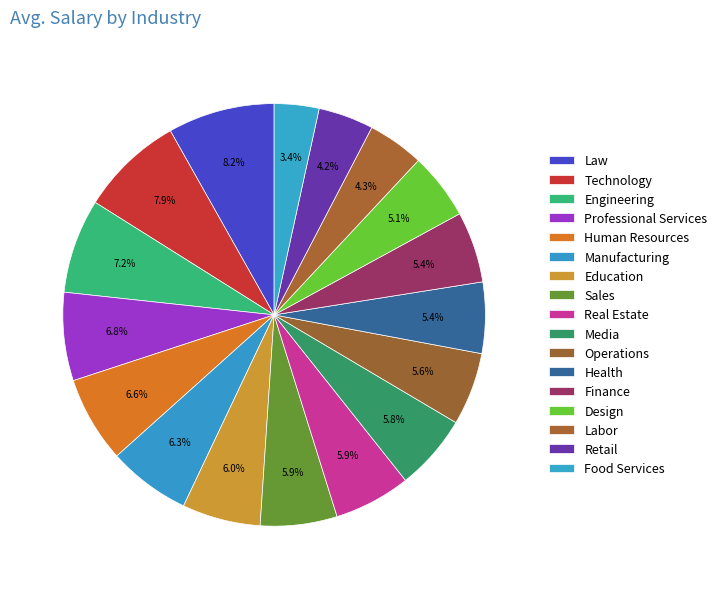

How many slices are in this pie chart?

17